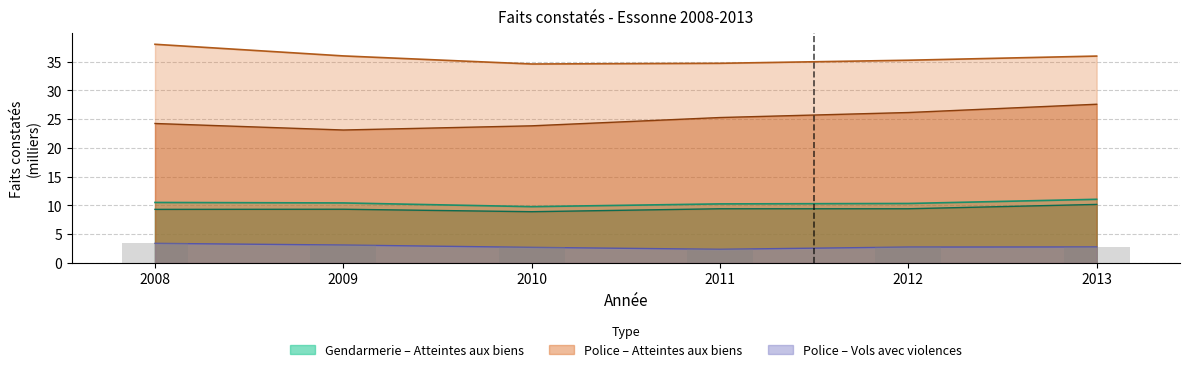

List the labels in order of Atteintes aux biens (Gendarmerie) value, largest first.

2013, 2008, 2009, 2012, 2011, 2010